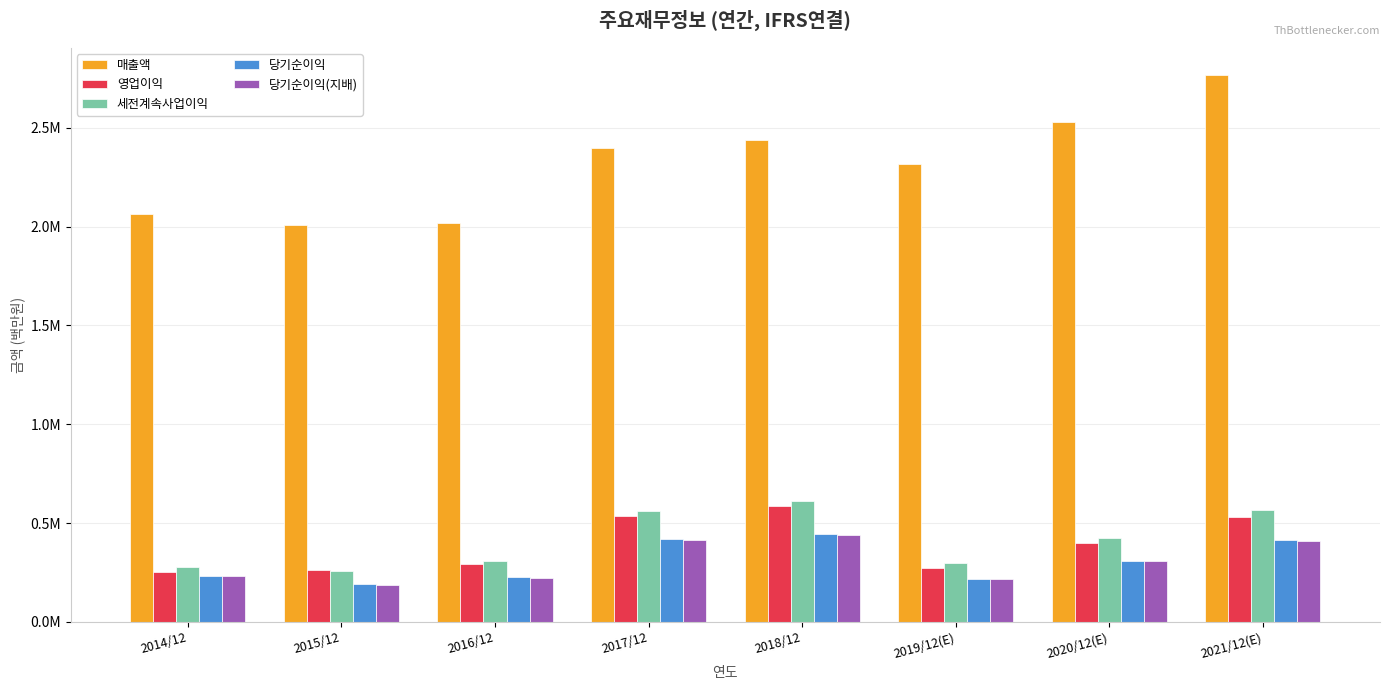

Does the chart contain stacked bars?

No